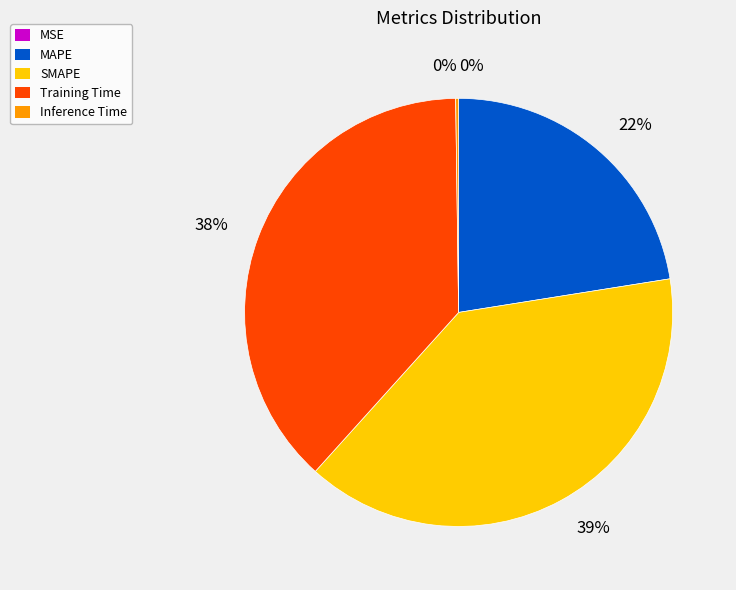

Does any single category account for the majority?

No